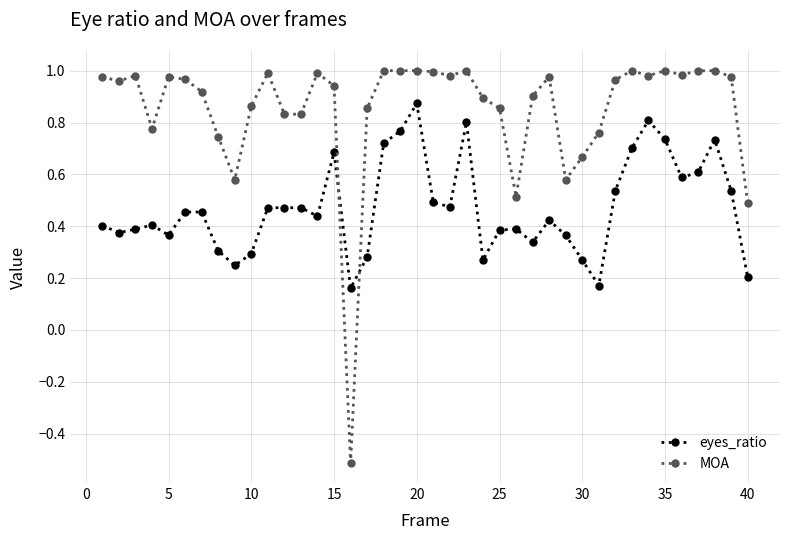

List the series in order of their peak value, highest first.

MOA, eyes_ratio